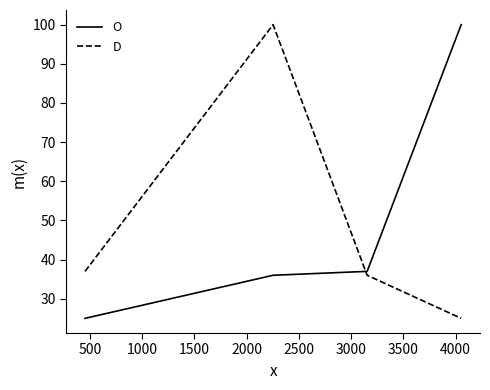

True or false: O has more than 2 points higher than both neighbors.

False